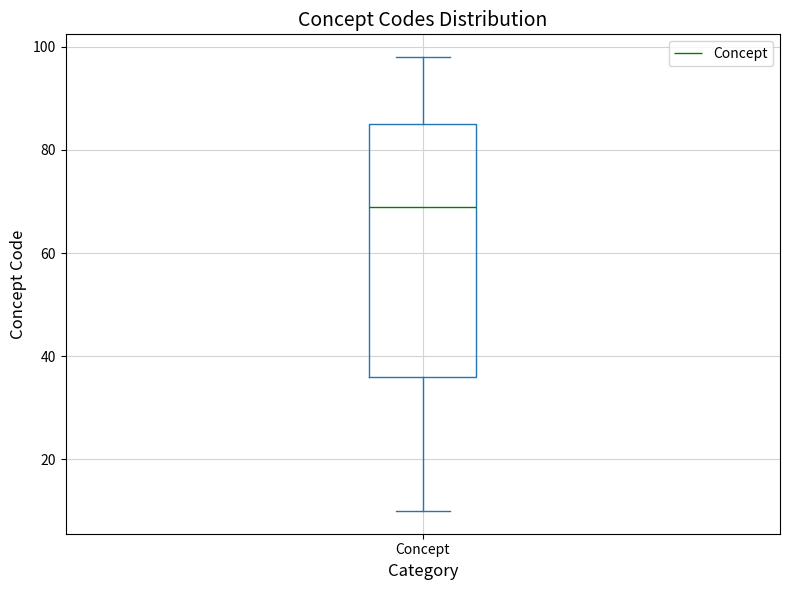

Transcribe this box plot: give where the median line is, the range the box spans, and where the two whiskers end, as read against the y-axis. The values are not printed on the chart, so give them approximately, as read against the axis.

median 70, box 36 to 86, whiskers 10 to 98